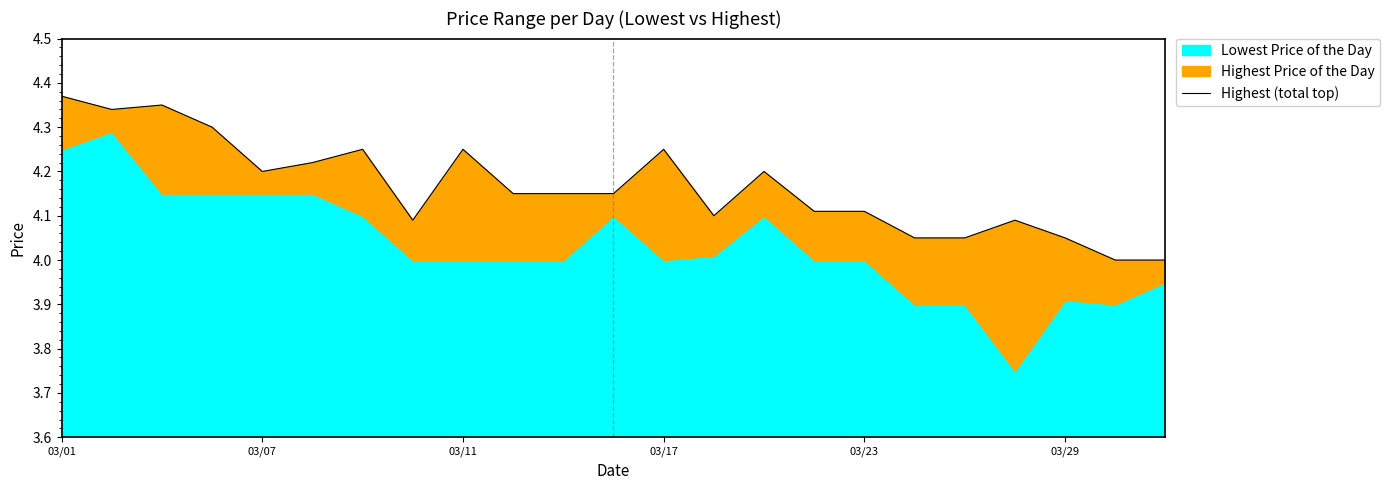

The chart shows a value of 4.4 at 03/01. True or false?

True